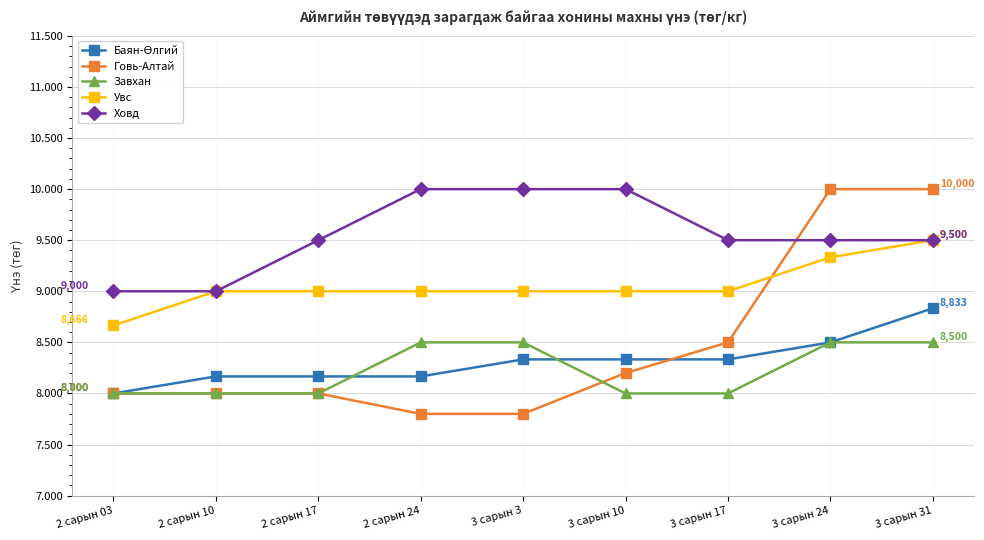

Does the chart have visible grid lines?

Yes